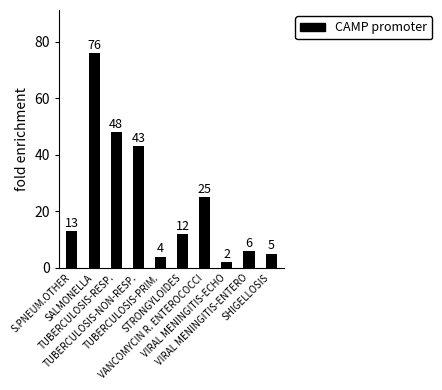

Which label corresponds to the smallest value in the chart?

VIRAL MENINGITIS-ECHO